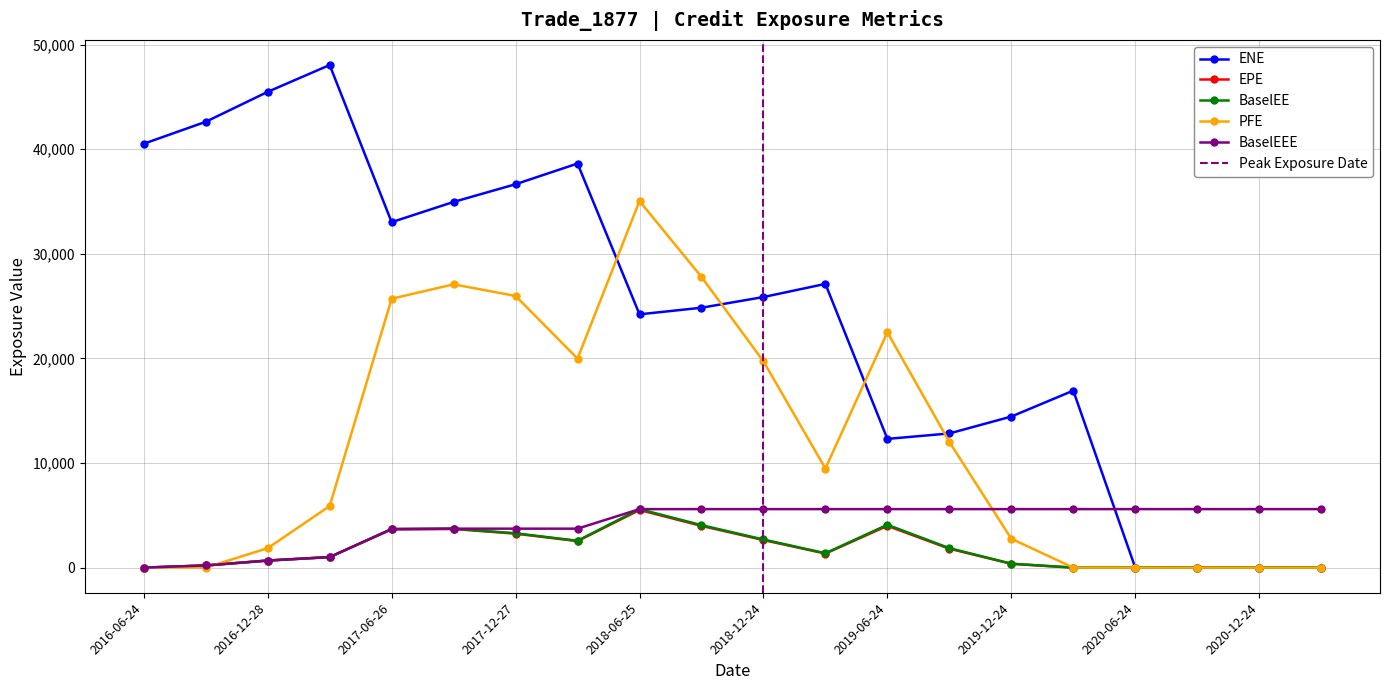

Which series ends up on top after the final intersection of PFE and BaselEEE?

BaselEEE